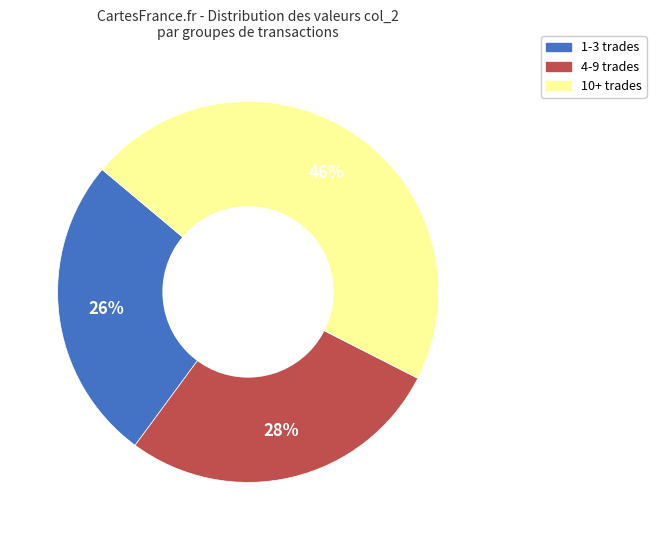

To the nearest percent, what is the average slice percentage?

33%